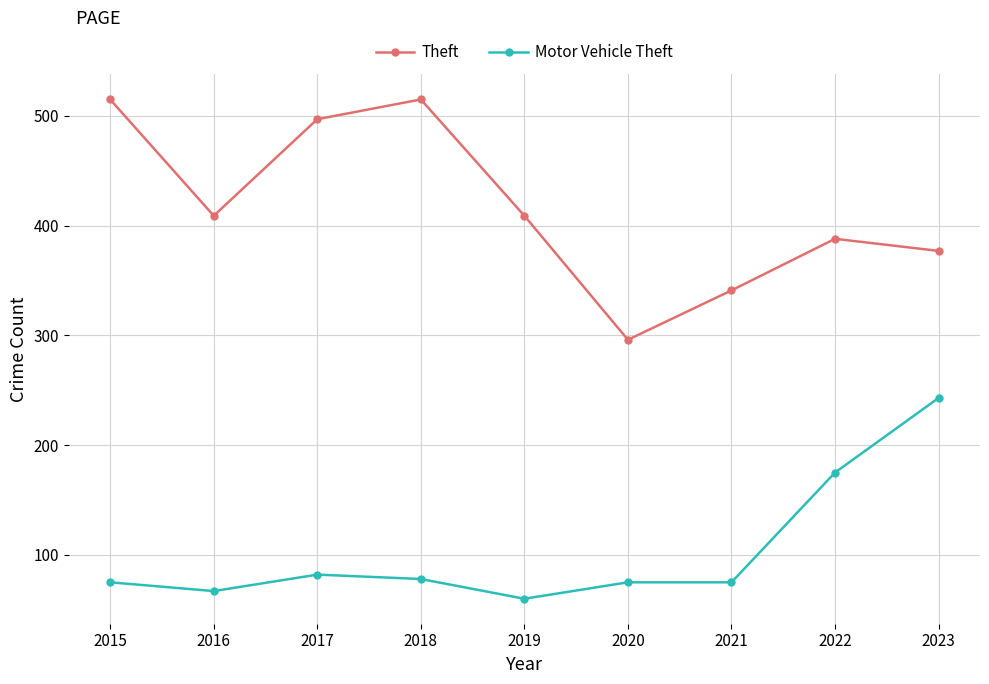

What is the value of the Theft point at the 1st from the left?

515